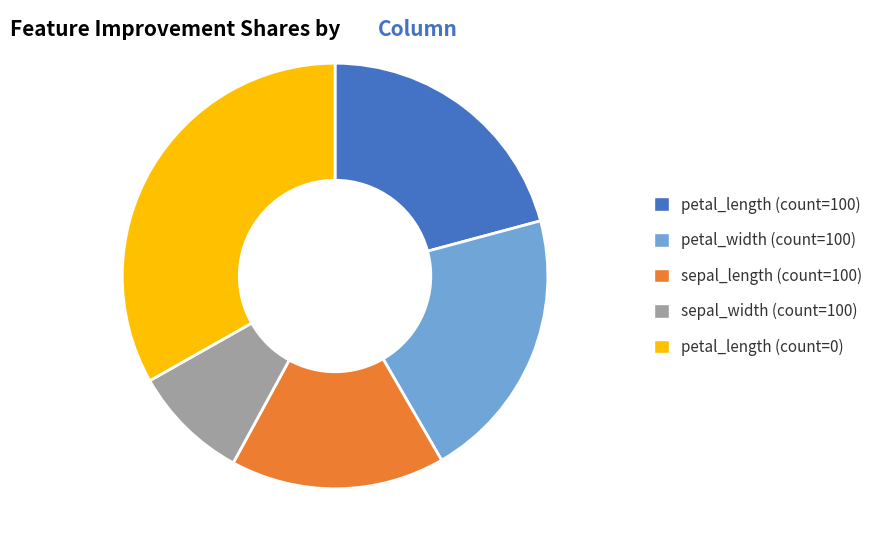

The petal_length (count=0) slice represents 46% of the pie. True or false?

False